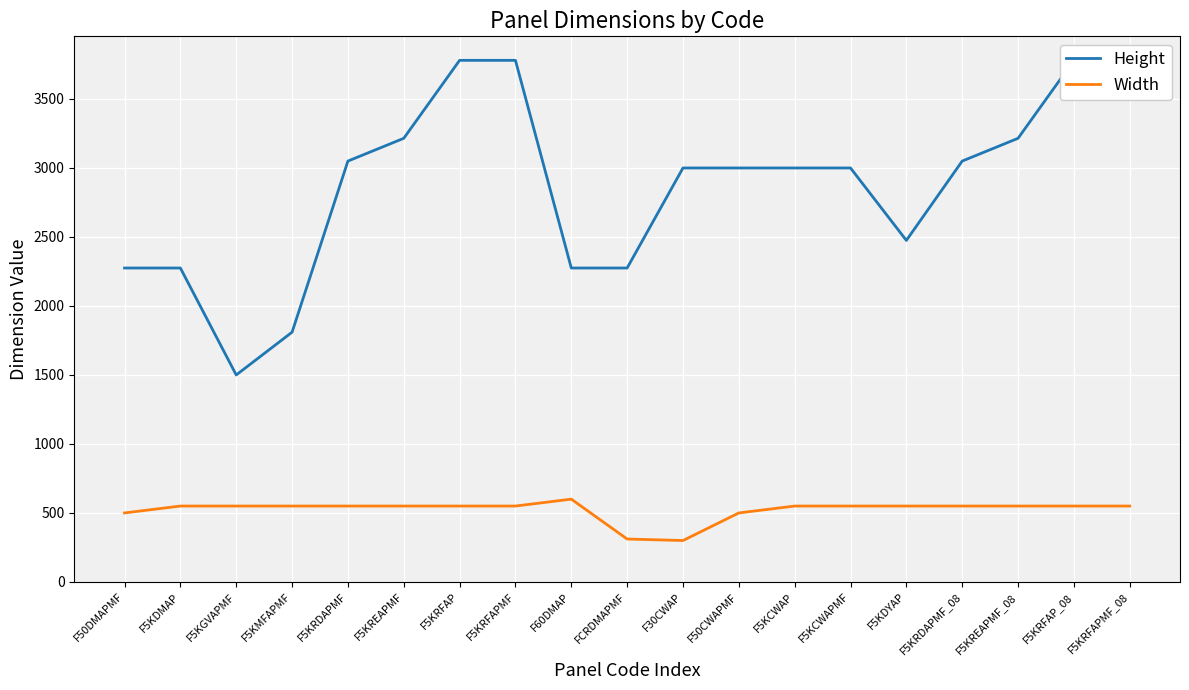

At which label is Height closest to 2640?

F5KDYAP